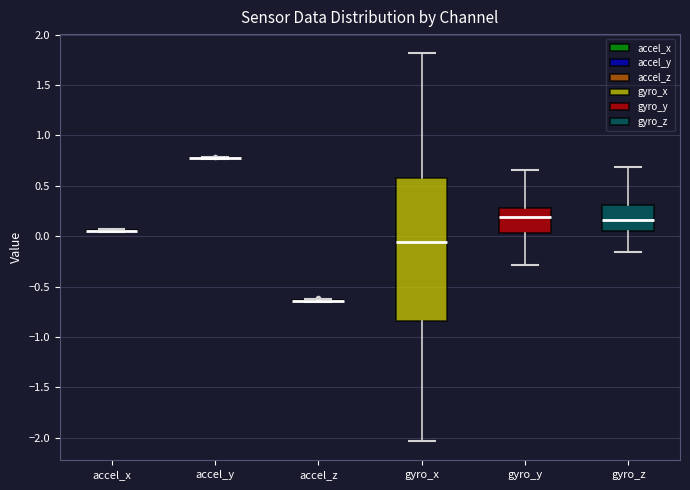

Reading left to right, read every box against the y-axis: the position of its median line, the range the box covers, and the ends of its whiskers. The values are not printed on the chart, so give them approximately, as read against the axis.

accel_x: box collapsed to a line at 0.05, whiskers 0.05 to 0.05
accel_y: box collapsed to a line at 0.75, whiskers 0.75 to 0.80
accel_z: box collapsed to a line at -0.65, whiskers -0.65 to -0.60
gyro_x: median -0.05, box -0.85 to 0.60, whiskers -2.05 to 1.80
gyro_y: median 0.20, box 0.05 to 0.30, whiskers -0.30 to 0.65
gyro_z: median 0.15, box 0.05 to 0.30, whiskers -0.15 to 0.70